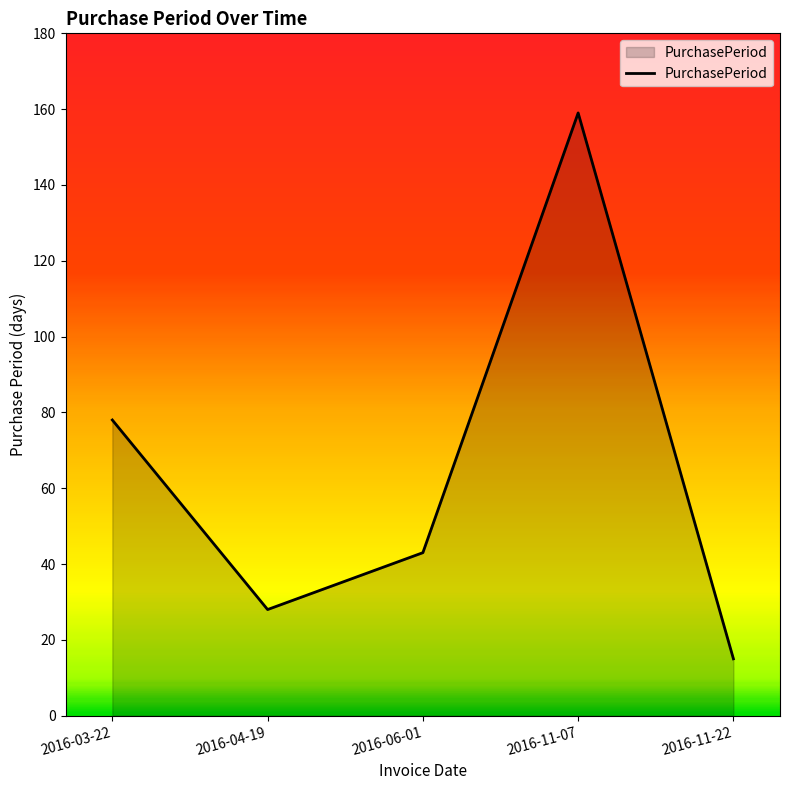

Rank the categories by value from lowest to highest.

2016-11-22, 2016-04-19, 2016-06-01, 2016-03-22, 2016-11-07